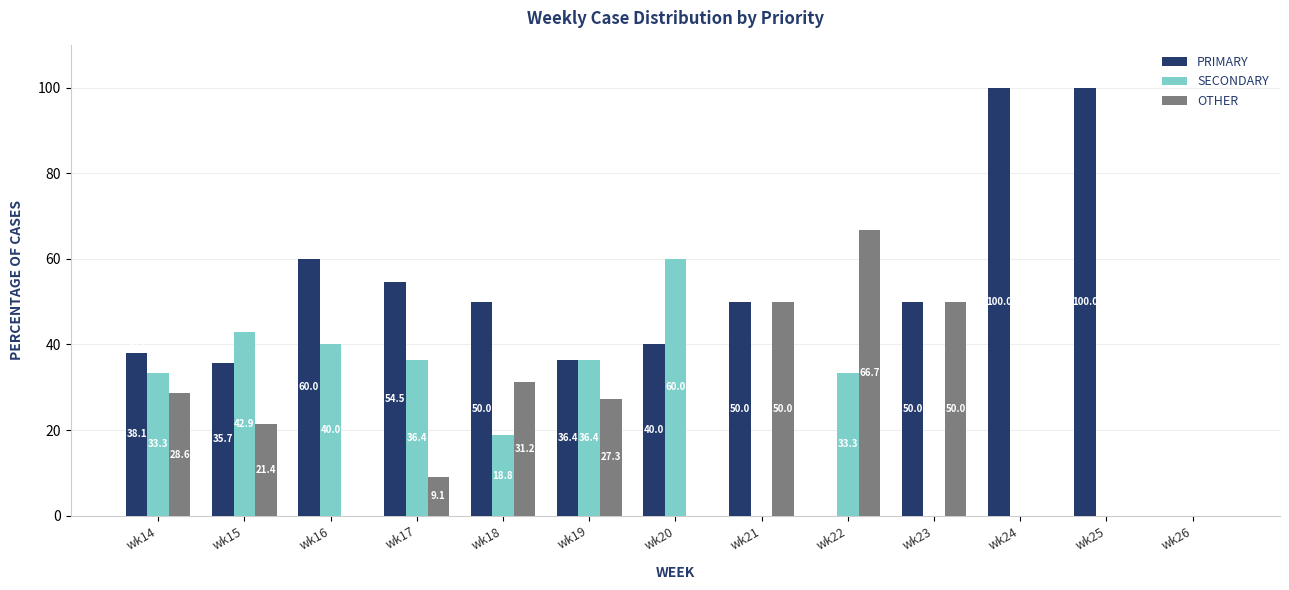

What is the total value across all series at wk21?

100.0